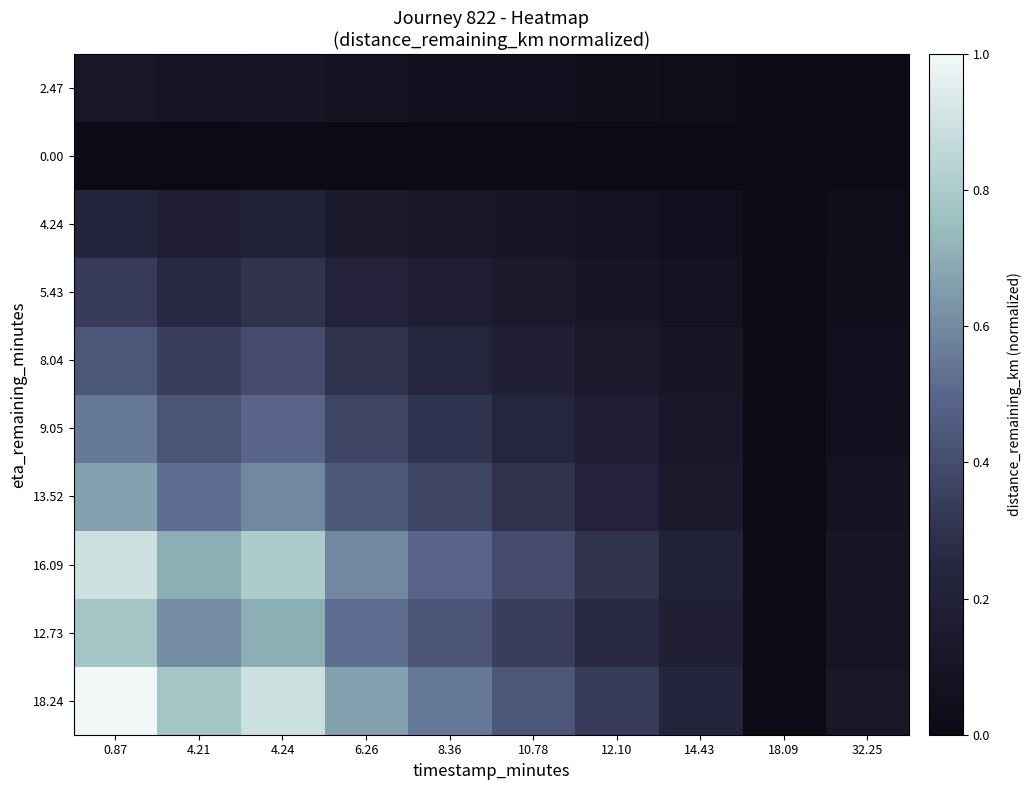

Reading left to right, transcribe all the data shown in this chart.

18.24: 0.87=1.0	4.21=0.8	4.24=0.9	6.26=0.7	8.36=0.6	10.78=0.4	12.10=0.3	14.43=0.2	18.09=0.0	32.25=0.1
12.73: 0.87=0.8	4.21=0.6	4.24=0.7	6.26=0.5	8.36=0.4	10.78=0.3	12.10=0.3	14.43=0.2	18.09=0.0	32.25=0.1
16.09: 0.87=0.9	4.21=0.7	4.24=0.8	6.26=0.6	8.36=0.5	10.78=0.4	12.10=0.3	14.43=0.2	18.09=0.0	32.25=0.1
13.52: 0.87=0.7	4.21=0.5	4.24=0.6	6.26=0.4	8.36=0.4	10.78=0.3	12.10=0.2	14.43=0.2	18.09=0.0	32.25=0.1
9.05: 0.87=0.6	4.21=0.4	4.24=0.5	6.26=0.4	8.36=0.3	10.78=0.2	12.10=0.2	14.43=0.1	18.09=0.0	32.25=0.1
8.04: 0.87=0.4	4.21=0.3	4.24=0.4	6.26=0.3	8.36=0.2	10.78=0.2	12.10=0.1	14.43=0.1	18.09=0.0	32.25=0.1
5.43: 0.87=0.3	4.21=0.3	4.24=0.3	6.26=0.2	8.36=0.2	10.78=0.1	12.10=0.1	14.43=0.1	18.09=0.0	32.25=0.0
4.24: 0.87=0.2	4.21=0.2	4.24=0.2	6.26=0.2	8.36=0.1	10.78=0.1	12.10=0.1	14.43=0.1	18.09=0.0	32.25=0.0
0.00: 0.87=0.0	4.21=0.0	4.24=0.0	6.26=0.0	8.36=0.0	10.78=0.0	12.10=0.0	14.43=0.0	18.09=0.0	32.25=0.0
2.47: 0.87=0.1	4.21=0.1	4.24=0.1	6.26=0.1	8.36=0.1	10.78=0.1	12.10=0.0	14.43=0.0	18.09=0.0	32.25=0.0